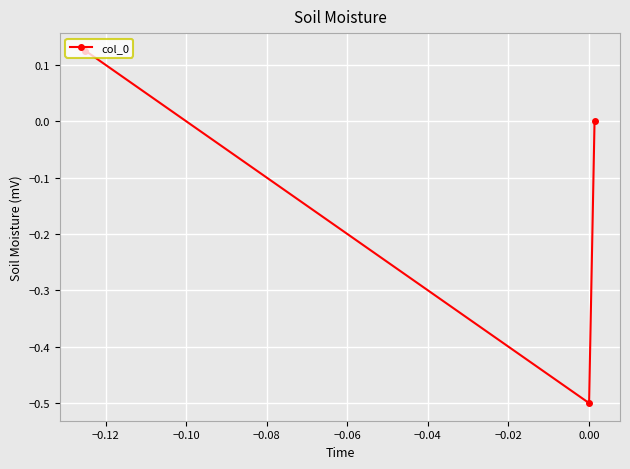

What is the difference between the maximum and minimum values?

0.6